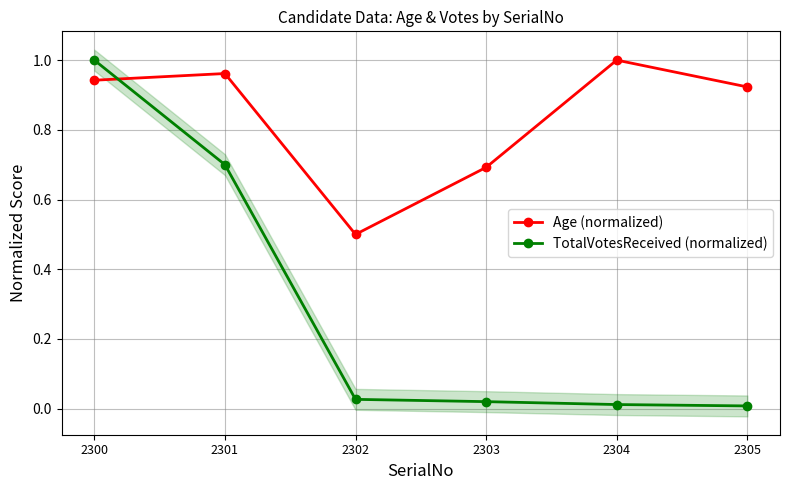

Reading right to left, what are all the values shown in this chart?

Age (normalized): 0.9	1.0	0.7	0.5	1.0	0.9
TotalVotesReceived (normalized): 0.0	0.0	0.0	0.0	0.7	1.0